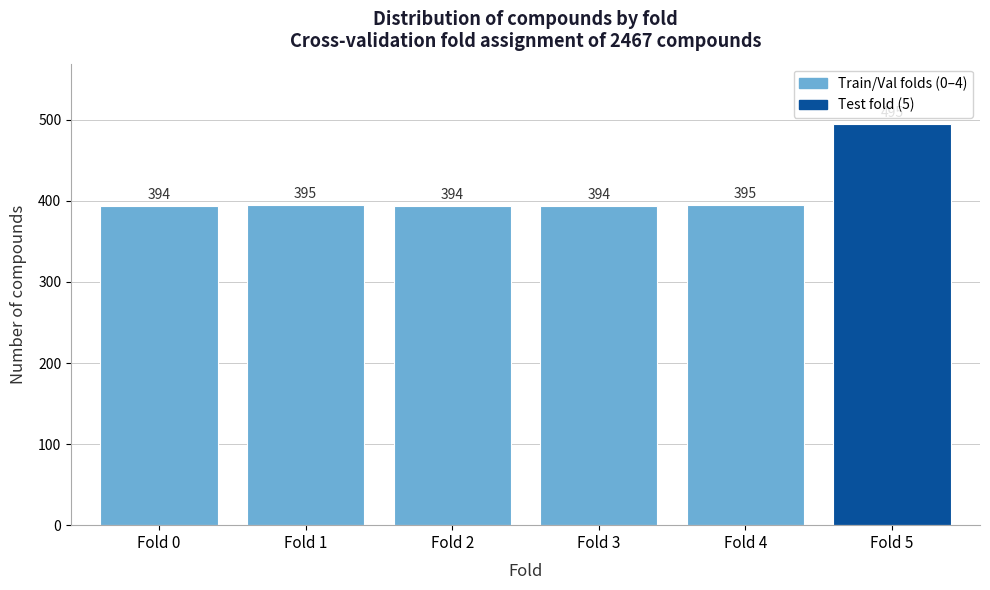

Reading left to right, what are all the values shown in this chart?

394	395	394	394	395	495